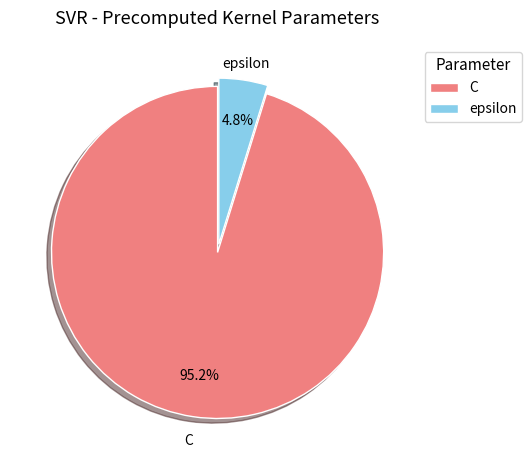

What percentage is NOT represented by epsilon?

95.2%